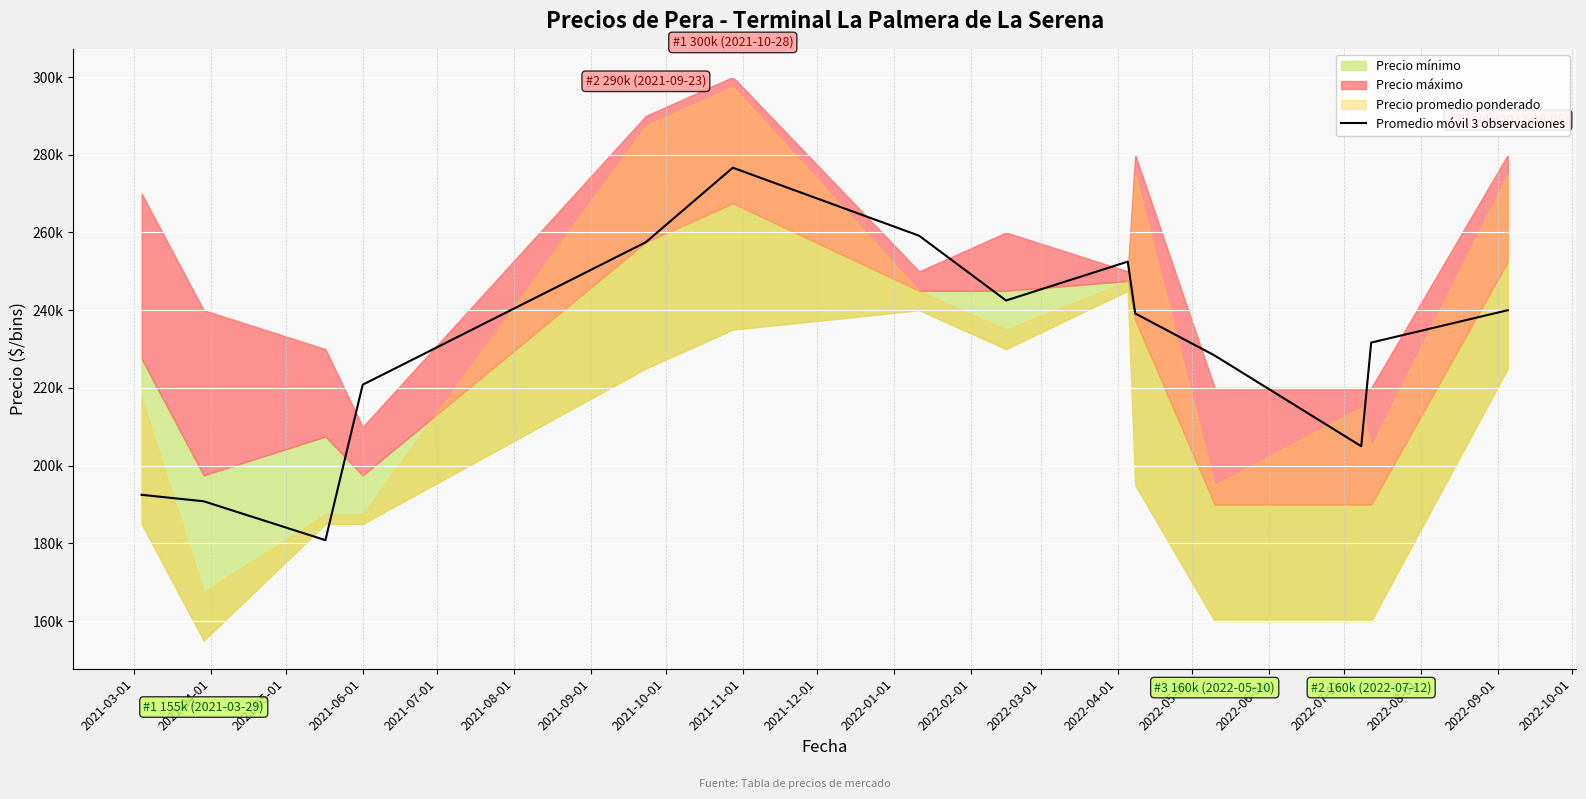

Reading left to right, transcribe all the data shown in this chart.

192500.0	190833.3	180833.3	220833.3	257500.0	276666.7	259166.7	242500.0	252500.0	239166.7	228333.3	205000.0	231666.7	240000.0